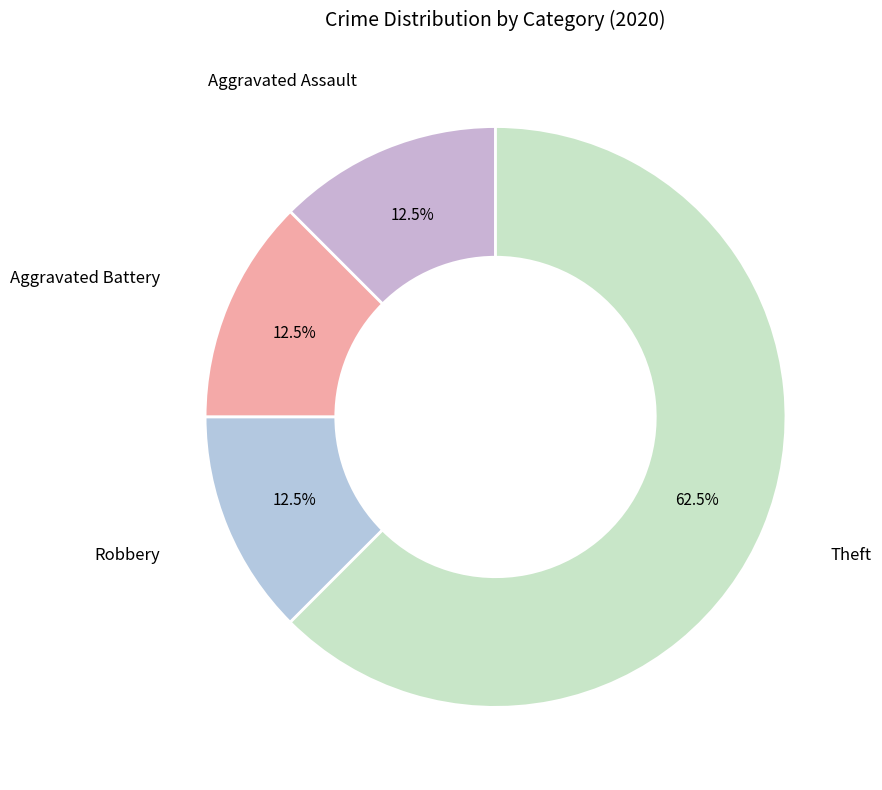

How many slices are in this pie chart?

4